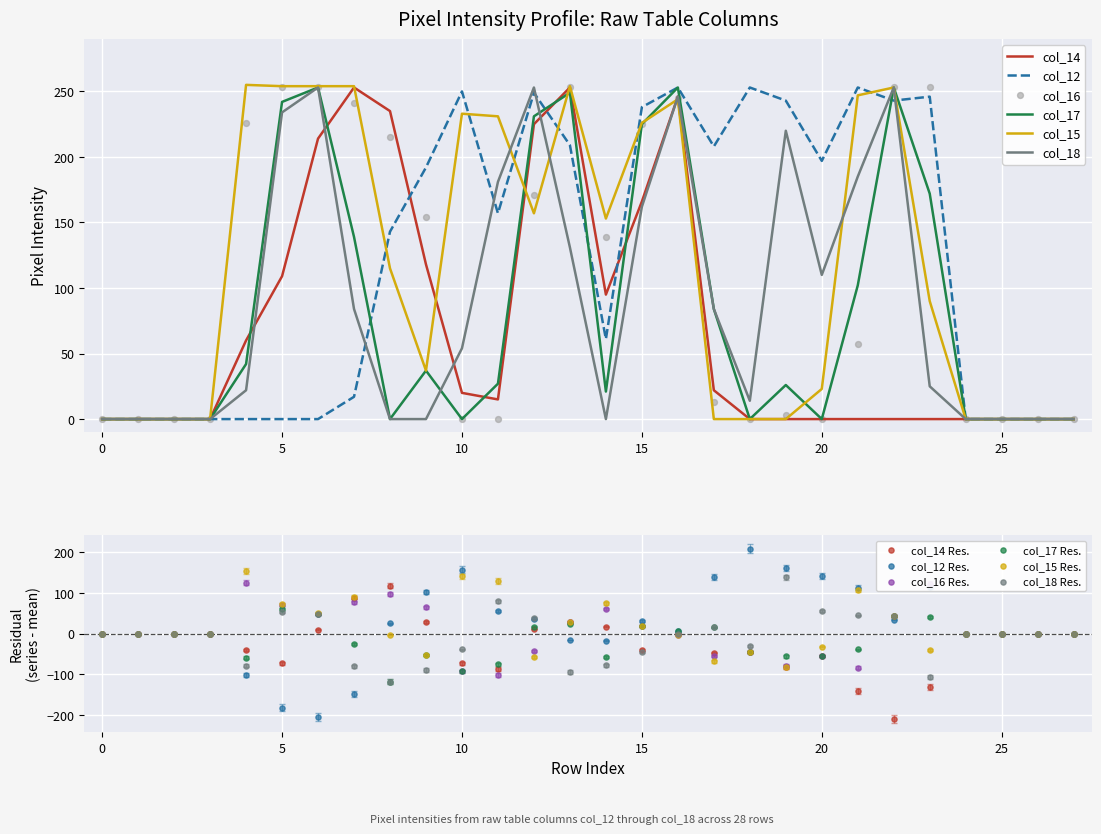

Which series contains the highest Y value?

col_15